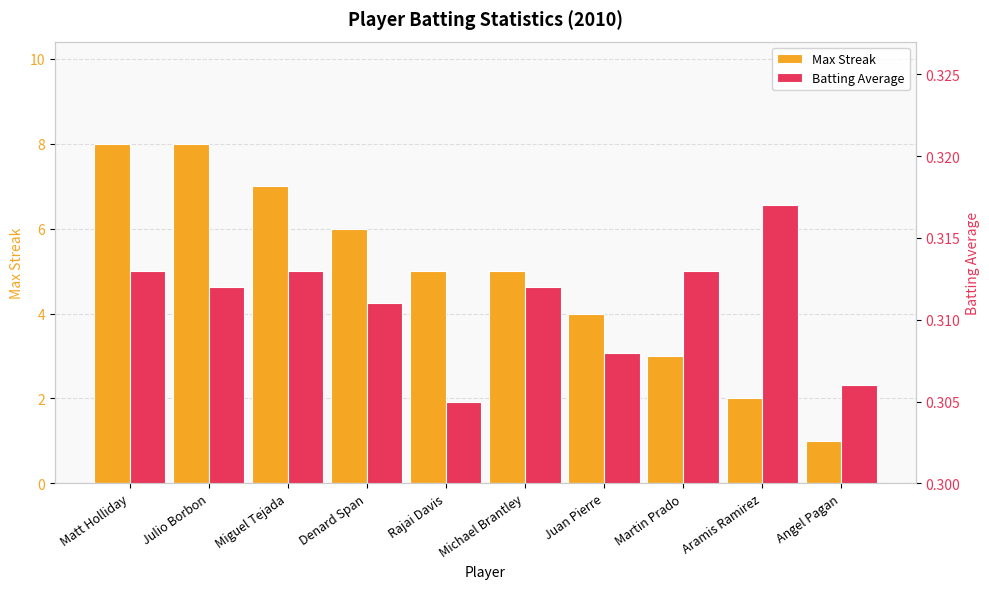

True or false: Batting Average has a value of 0.3 at Martin Prado.

True